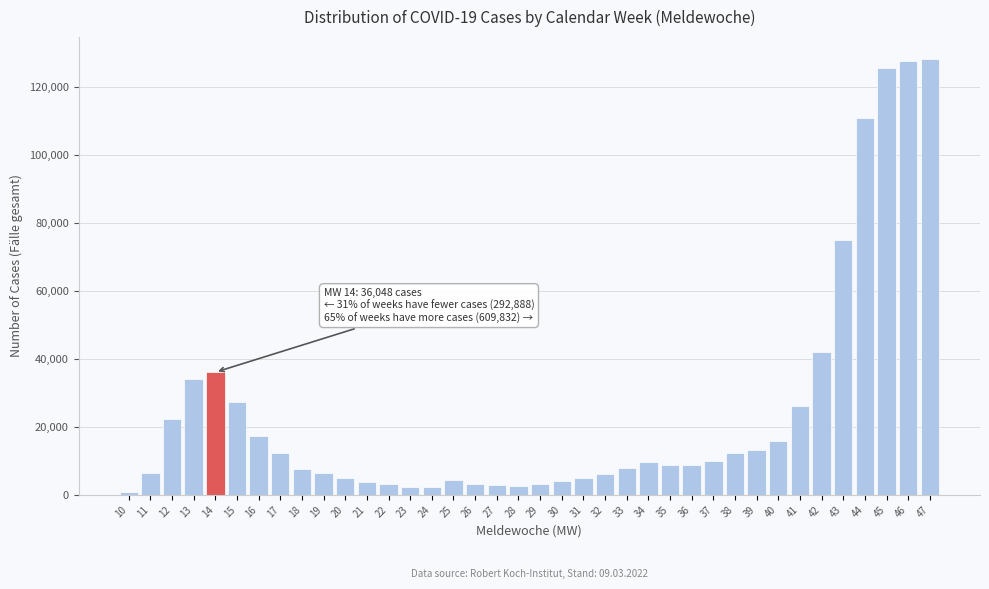

What is the sum of all values?

938768